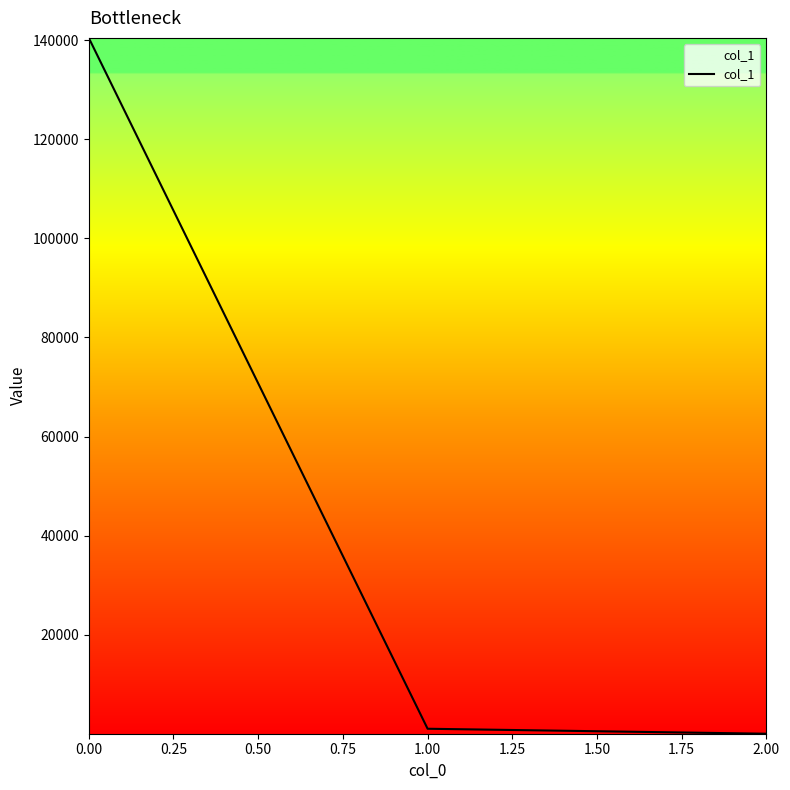

What is the sum of all values?

141478.9